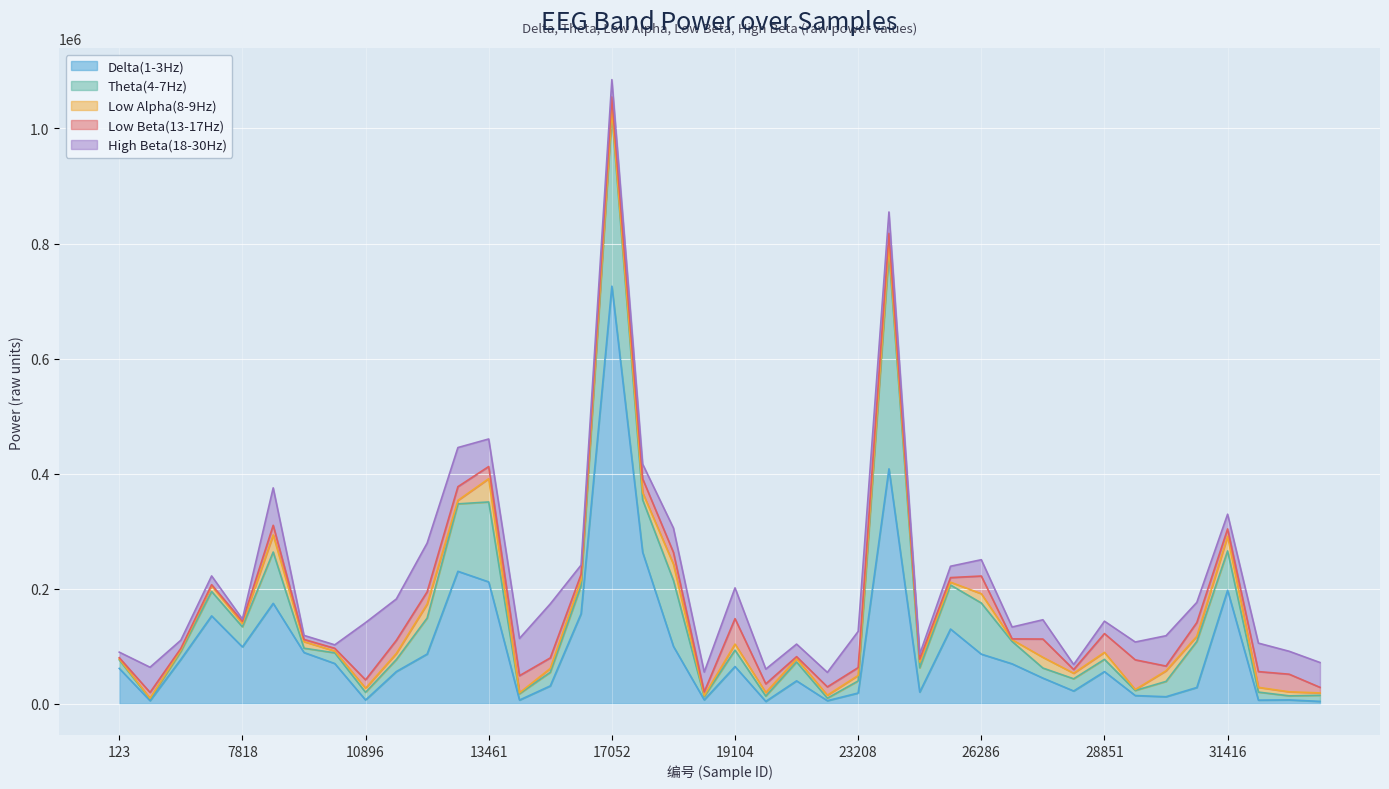

What is the highest value of the Delta(1-3Hz) series?

725870